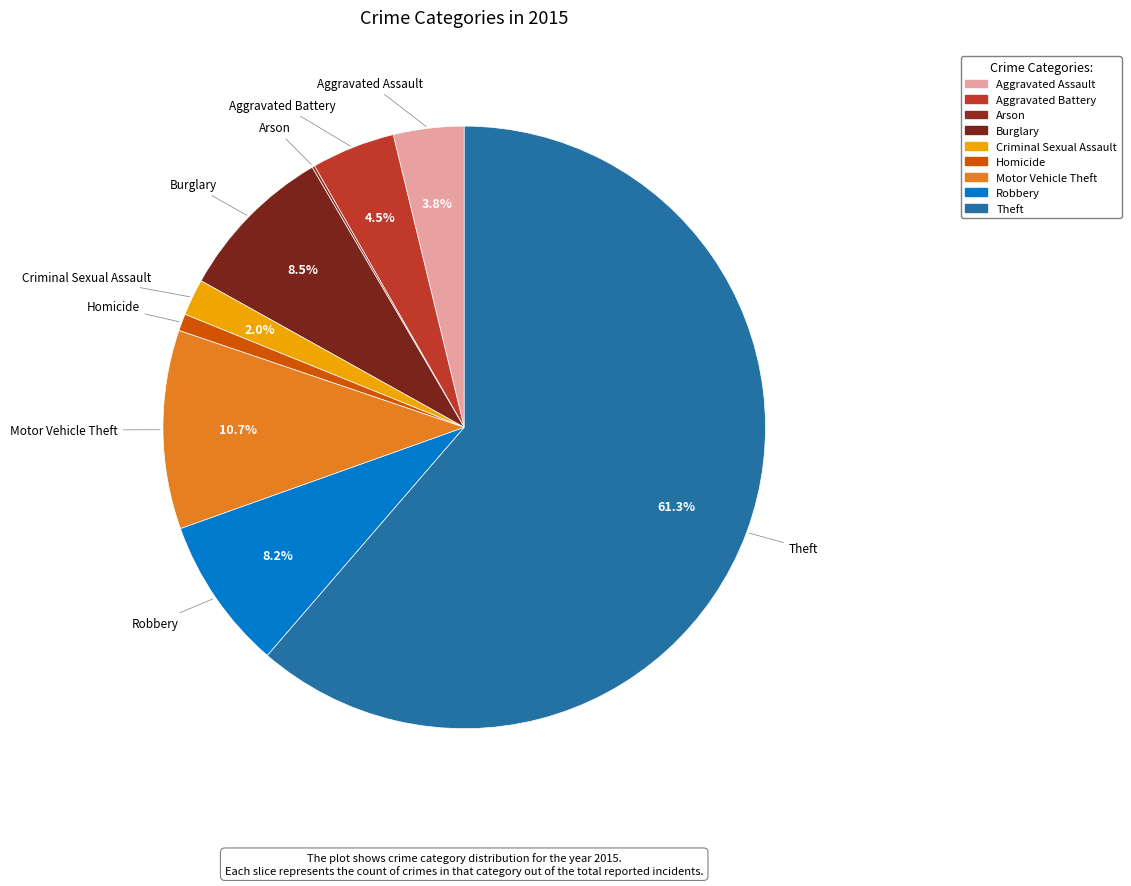

Which slice is the largest?

Theft